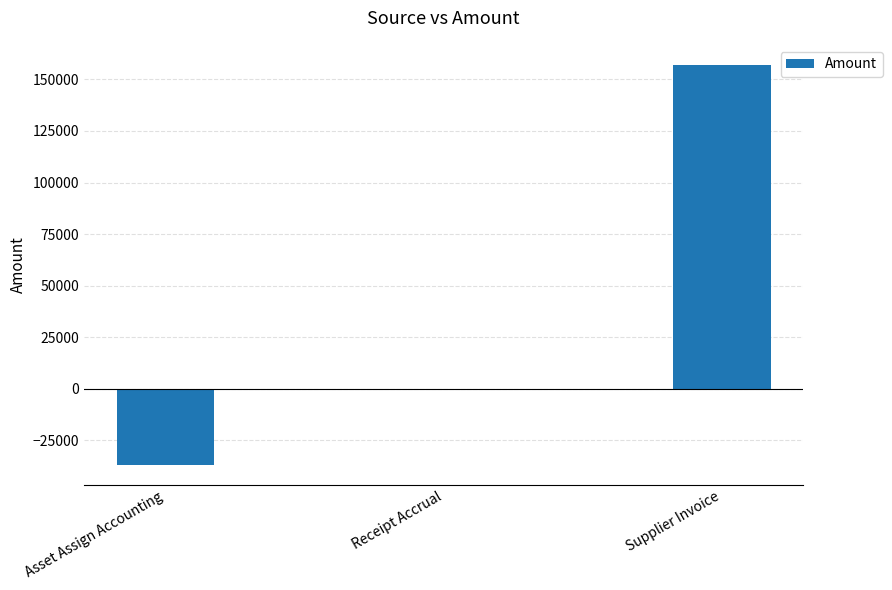

What is the average value?

40014.0